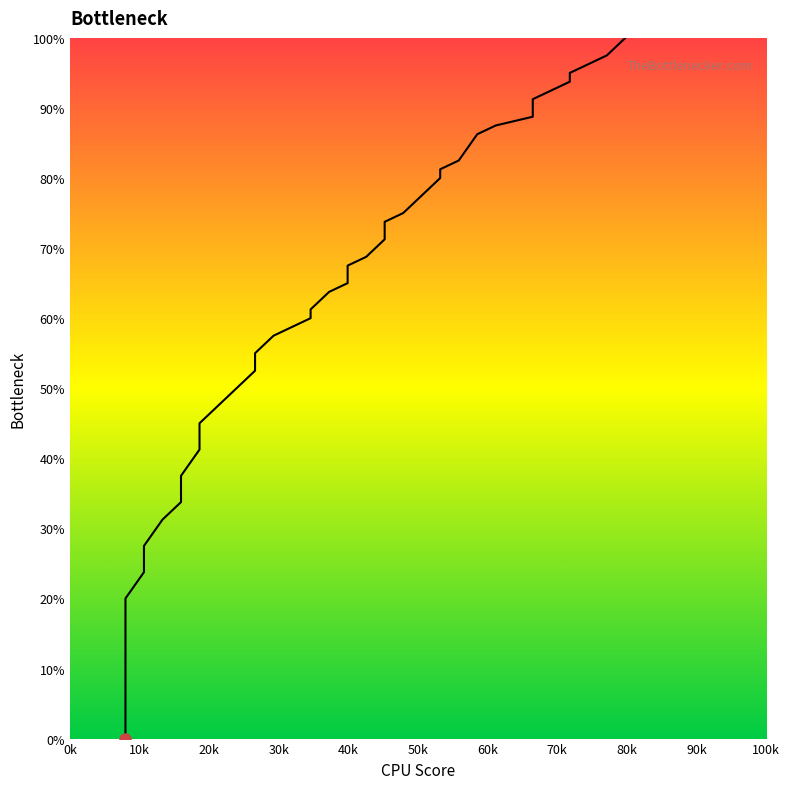

What is the maximum value shown in the chart?

100.0